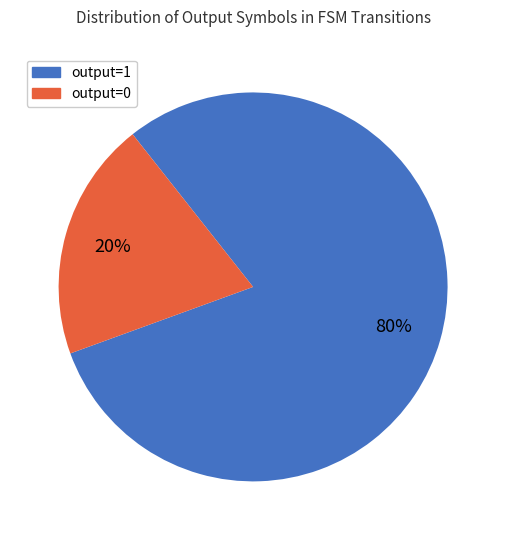

What is the ratio of the value at output=1 to the value at output=0?

4.0